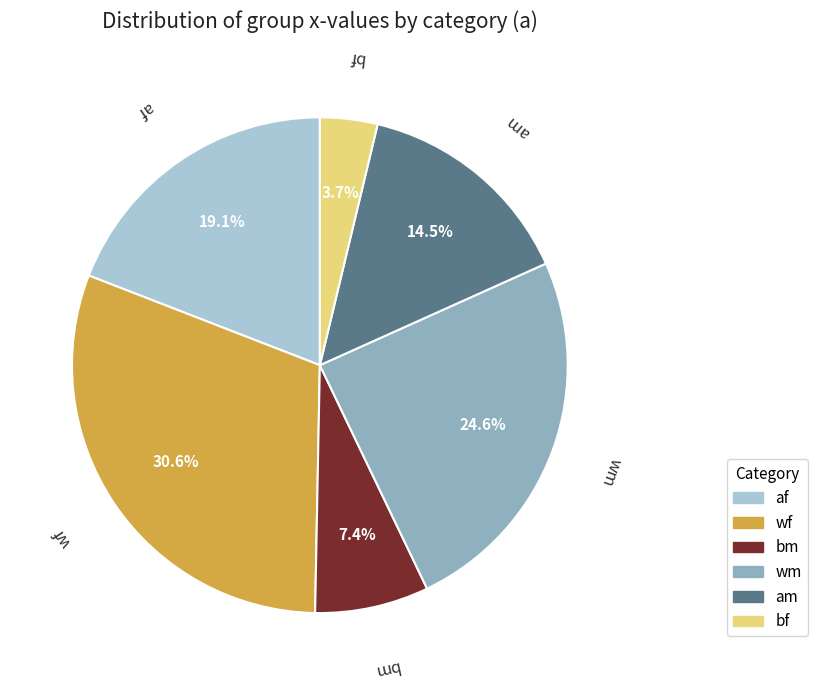

How many segments does this pie chart have?

6